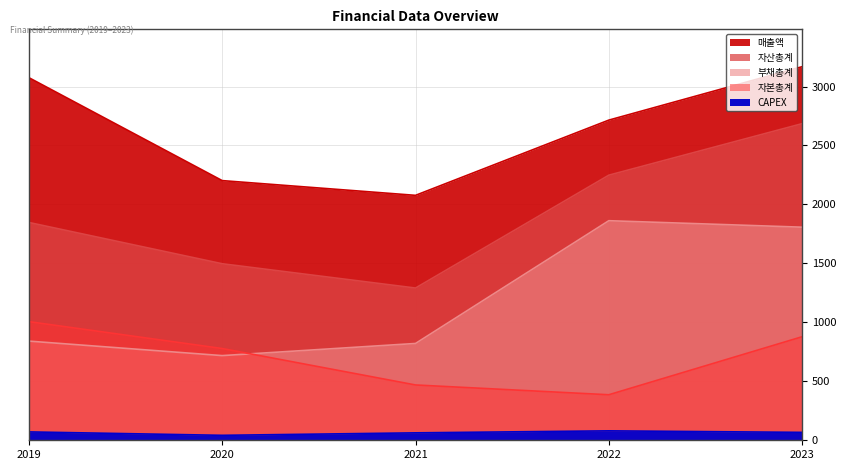

Reading right to left, what are all the values shown in this chart?

매출액: 3168	2715	2077	2202	3075
자산총계: 2685	2248	1291	1497	1847
부채총계: 1807	1862	821	718	841
자본총계: 878	386	469	778	1006
CAPEX: 67	80	63	42	71